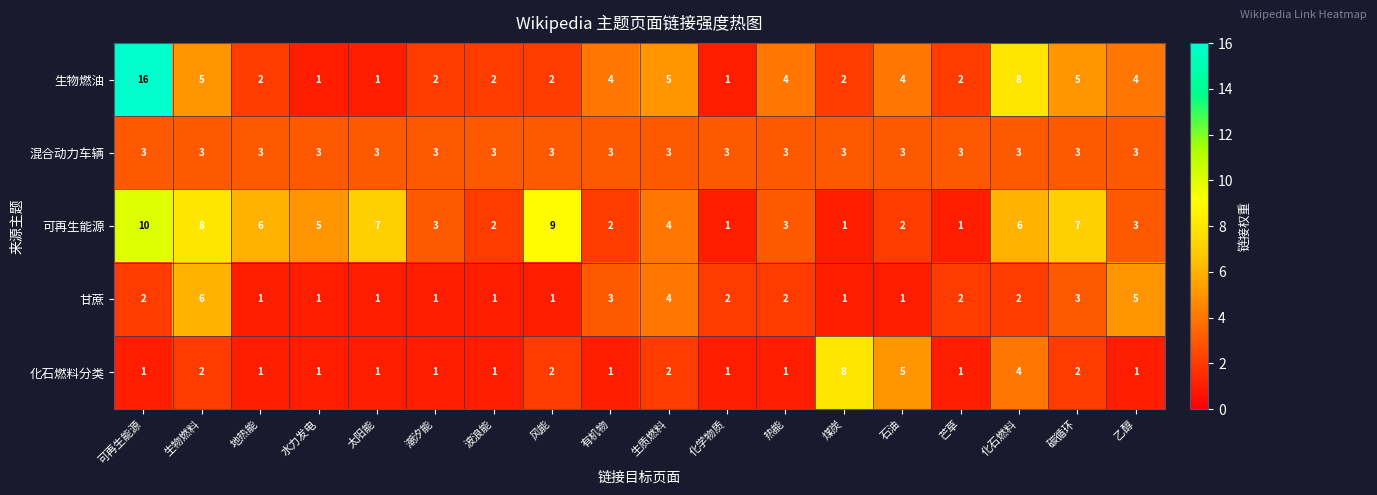

Is the value of 甘蔗 at 乙醇 greater than the value of 混合动力车辆 at 煤炭?

Yes